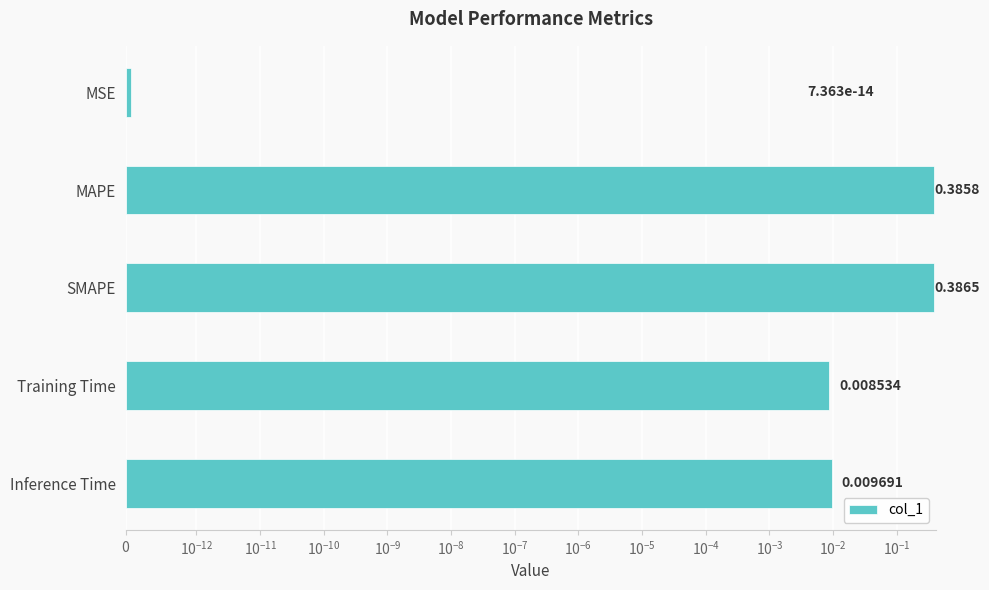

Are the bars horizontal?

Yes